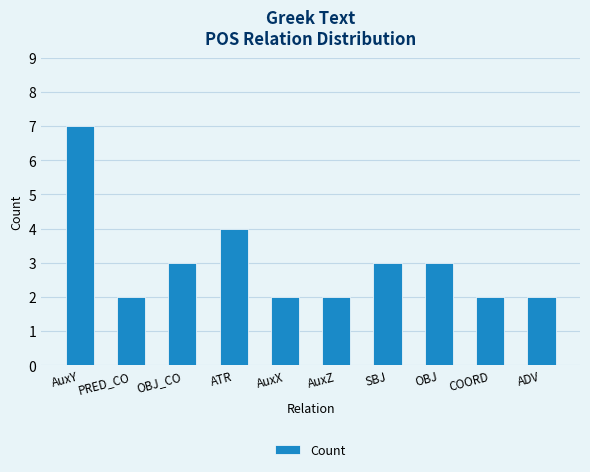

What is the sum of all values?

30